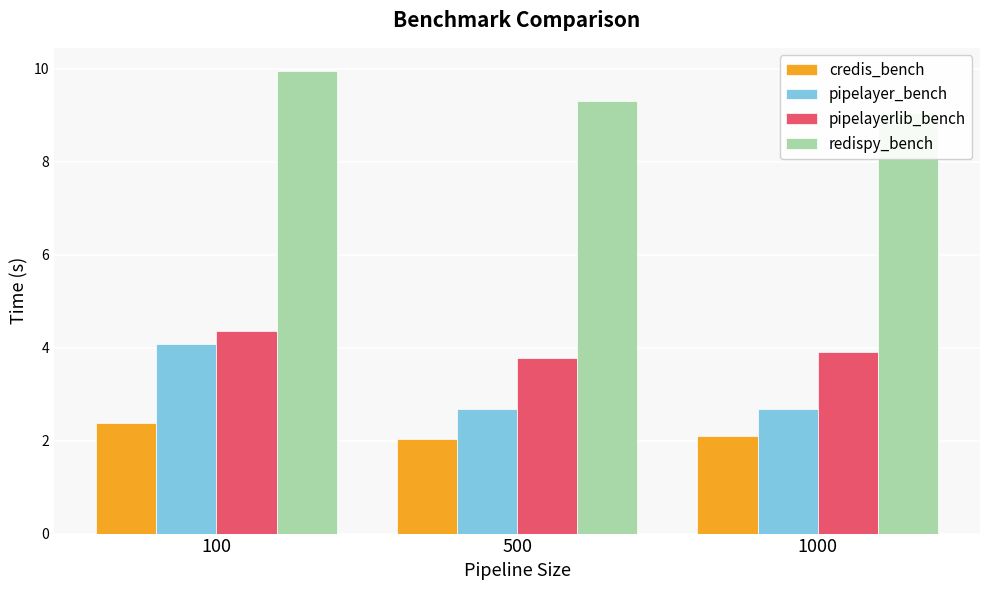

Where is redispy_bench nearest to the value 9?

1000